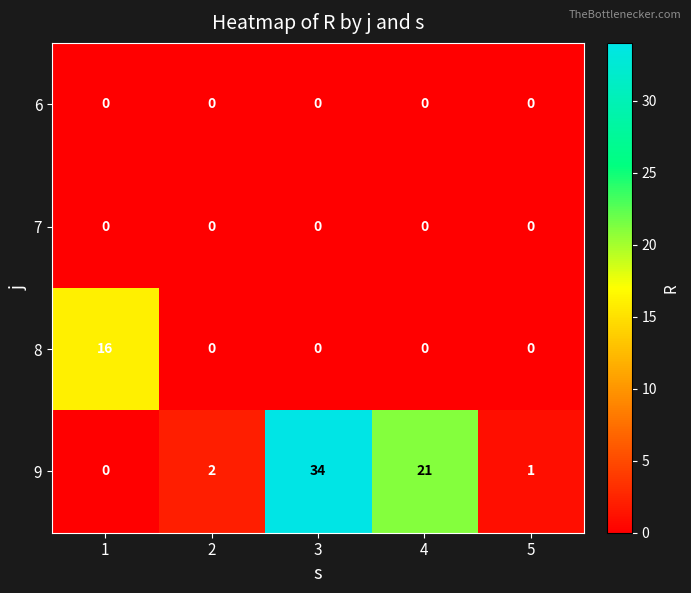

Between 4 and 5, which series saw the biggest shift?

9